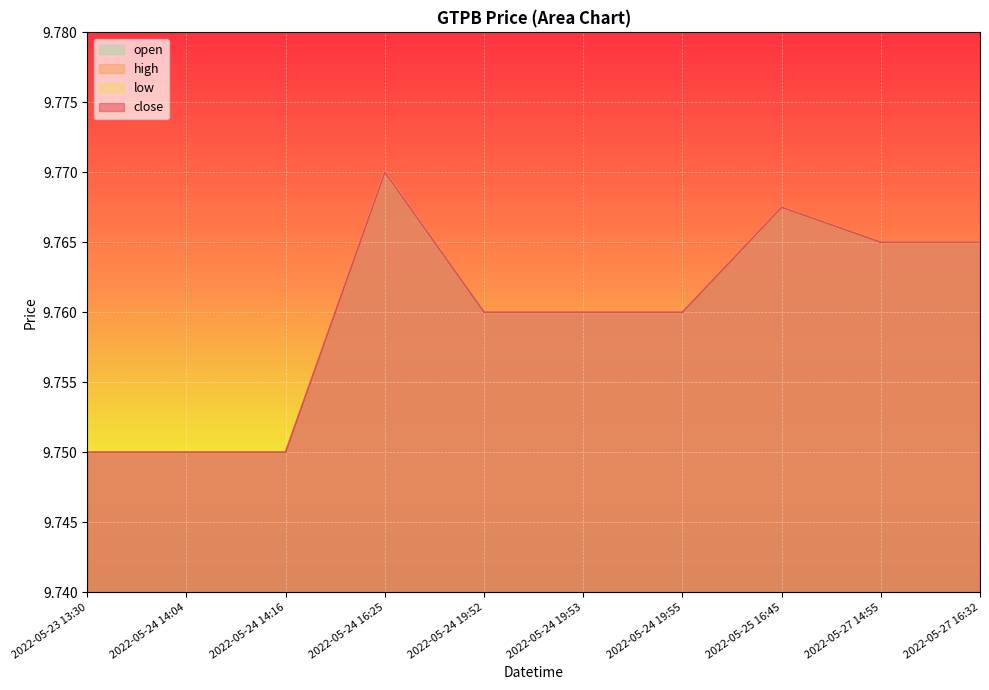

At which label does open reach its peak?

2022-05-24 16:25